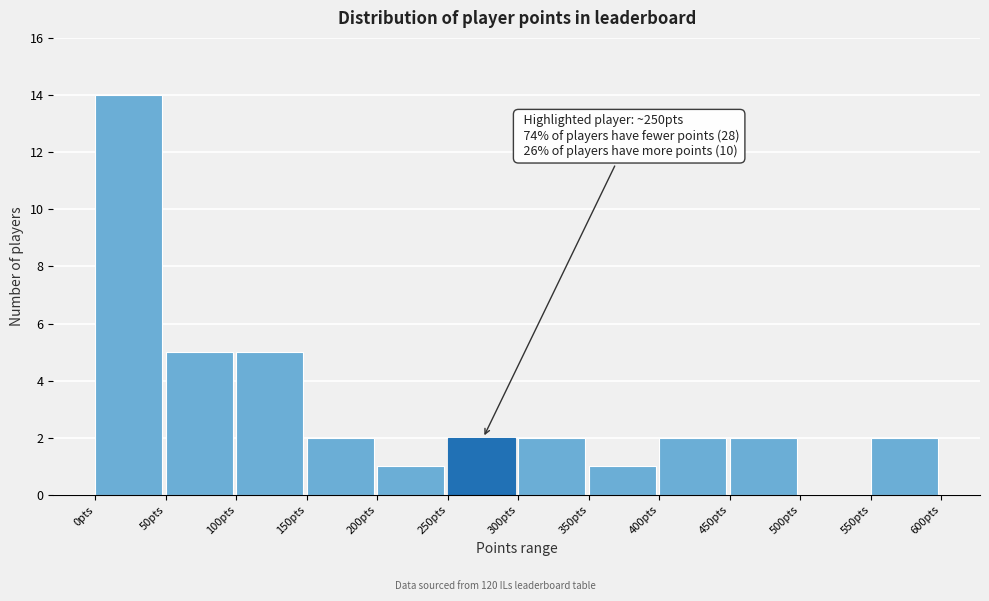

Which range on the x-axis has the tallest bar?

0 to 50